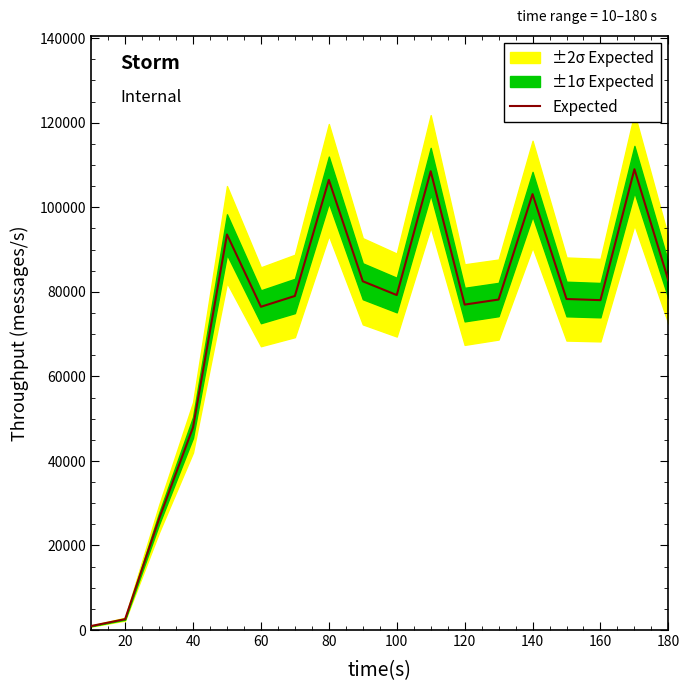

What is the highest value of the Expected series?

108996